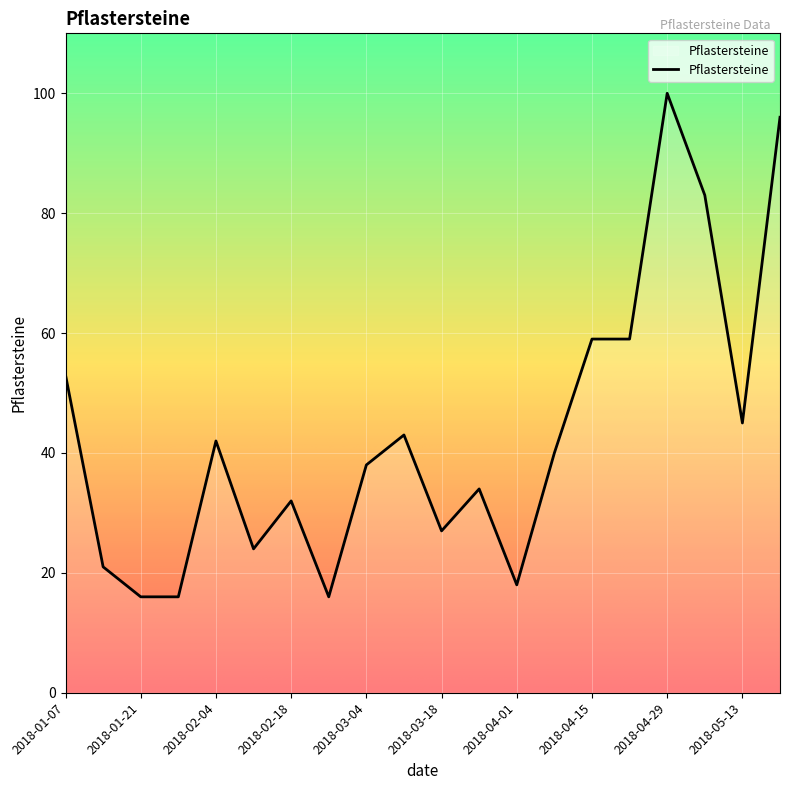

What is the difference between the maximum and minimum values?

84